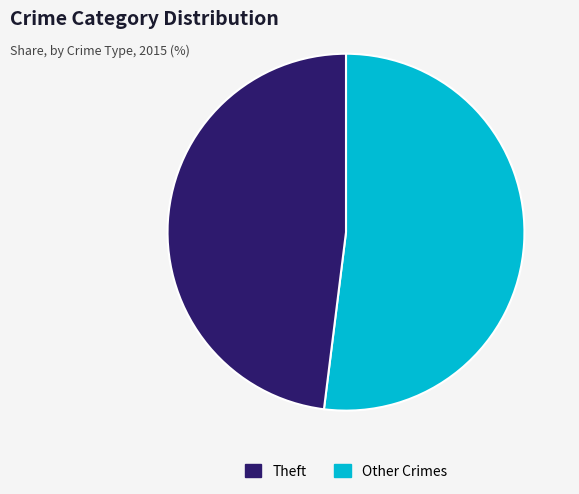

Is there a majority slice in this chart?

Yes